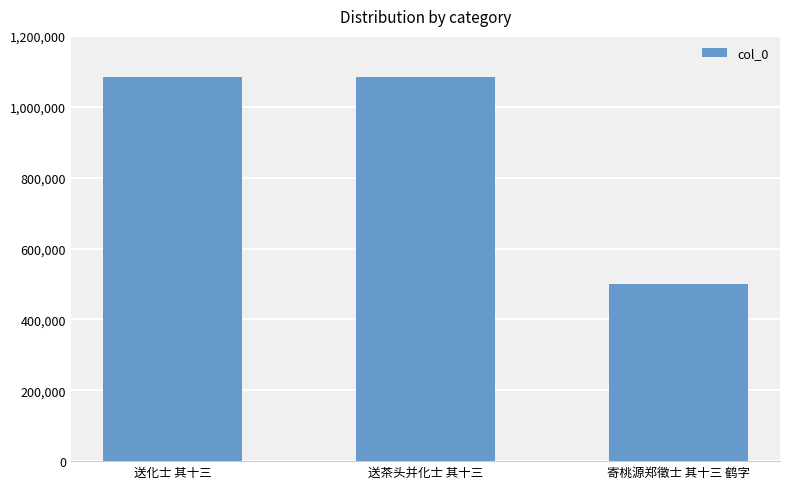

Does the chart contain any negative values?

No